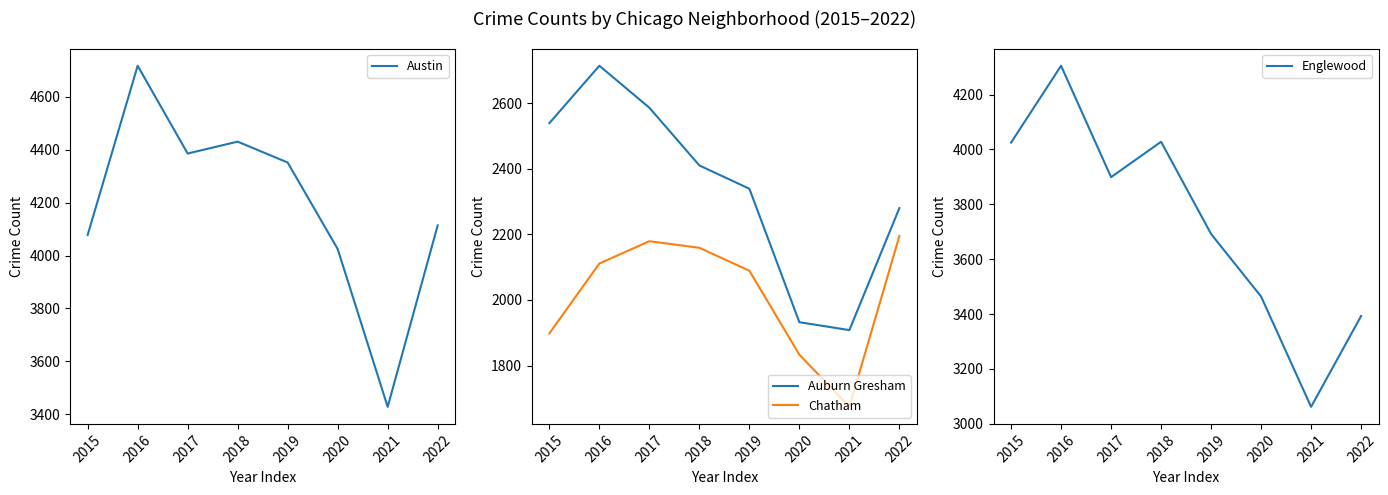

At which category is the sum across all series the highest?

2016